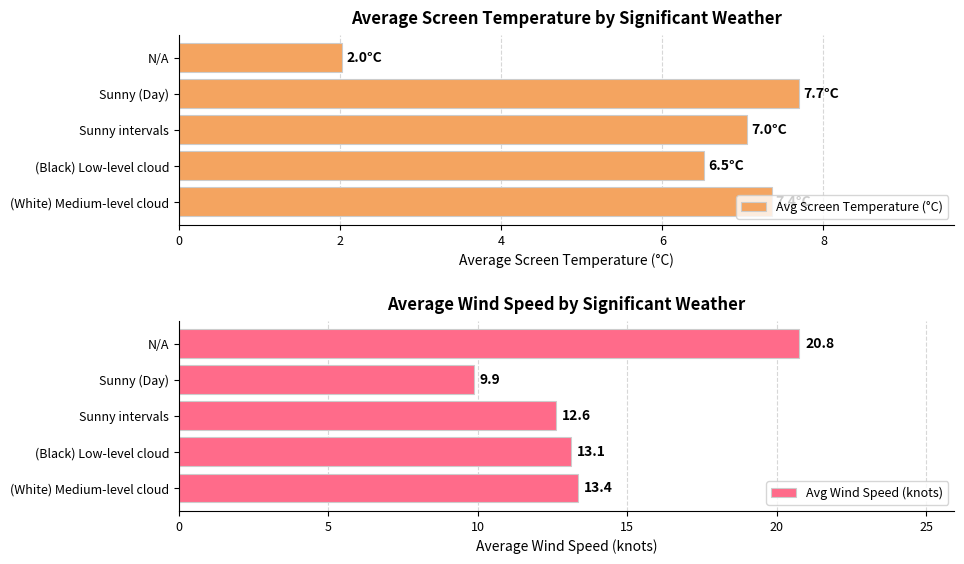

What is the sum of the Avg Wind Speed (knots) values at Sunny intervals and (Black) Low-level cloud?

25.7